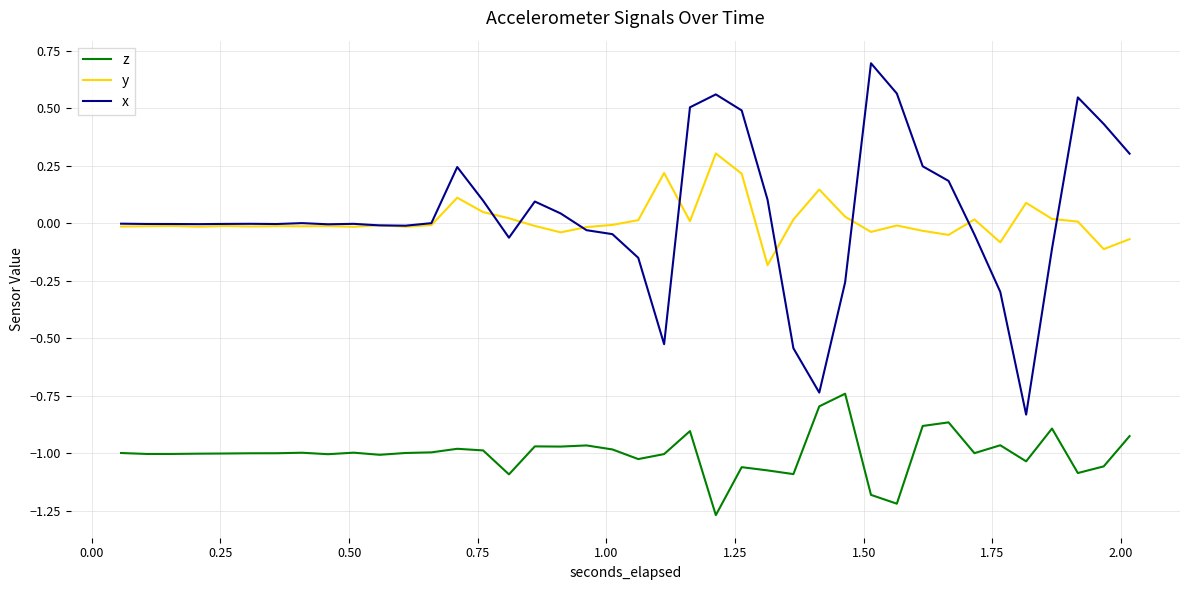

True or false: z and y intersect in this chart.

False